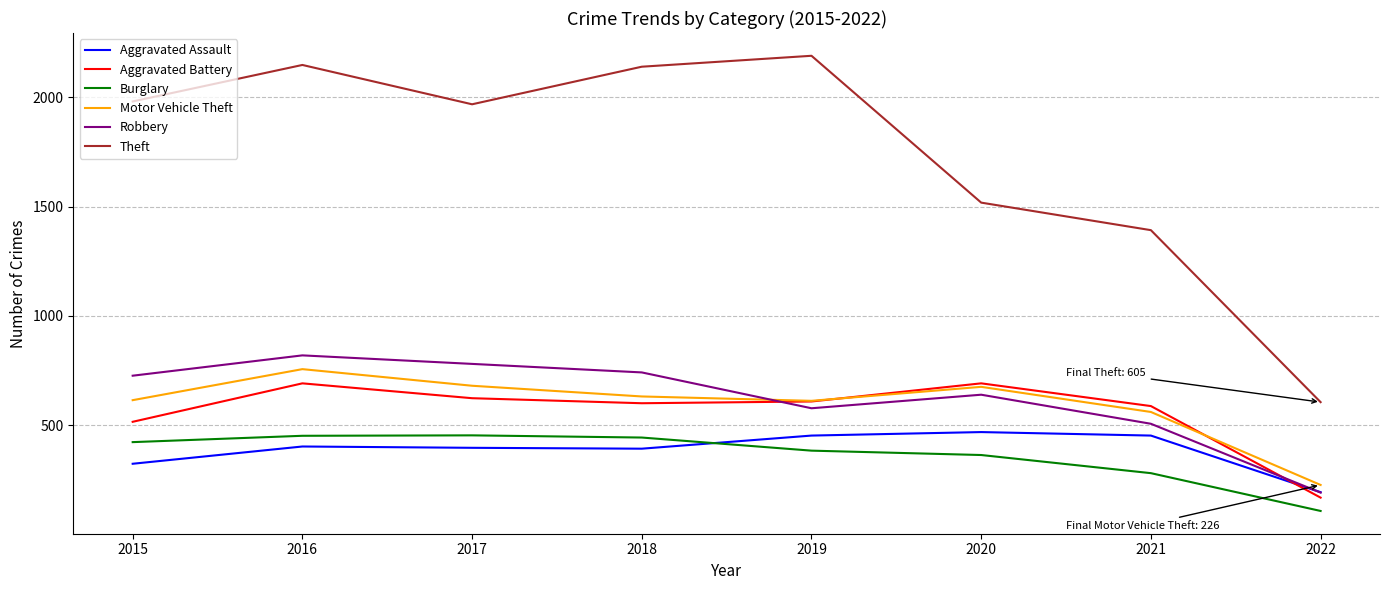

What are all the series names shown in the legend?

Aggravated Assault, Aggravated Battery, Burglary, Motor Vehicle Theft, Robbery, Theft